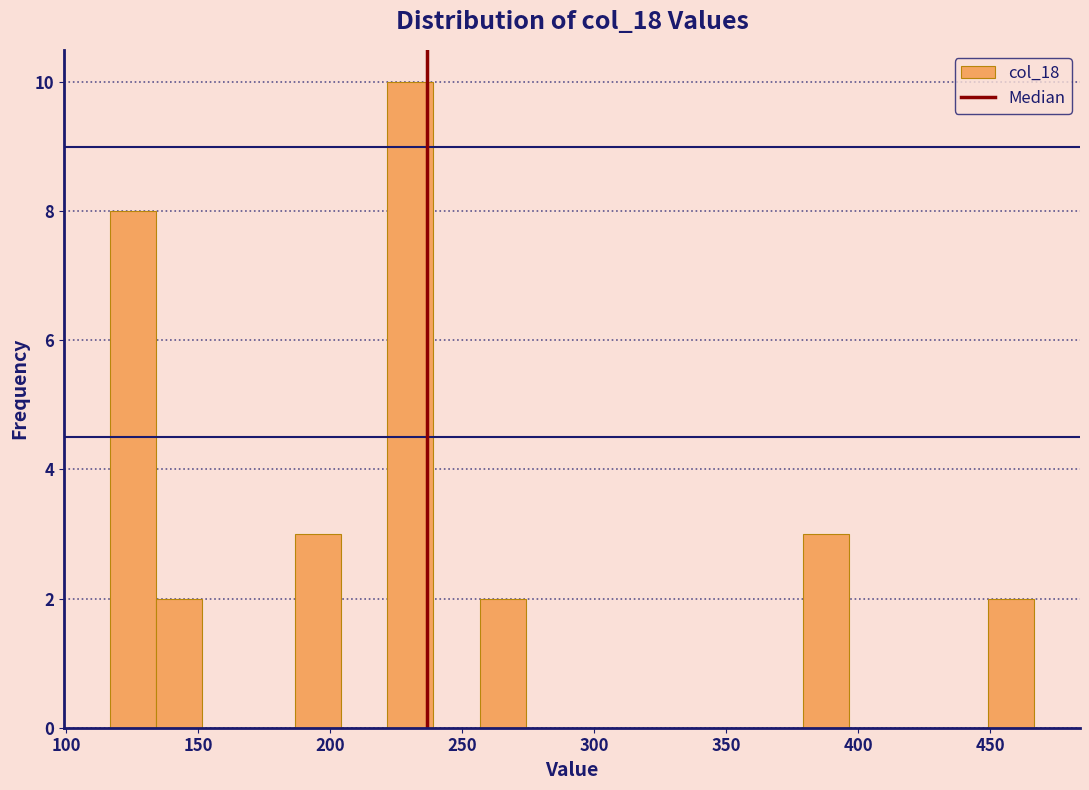

Read against the x-axis, roughly where is the centre of the tallest bar?

230